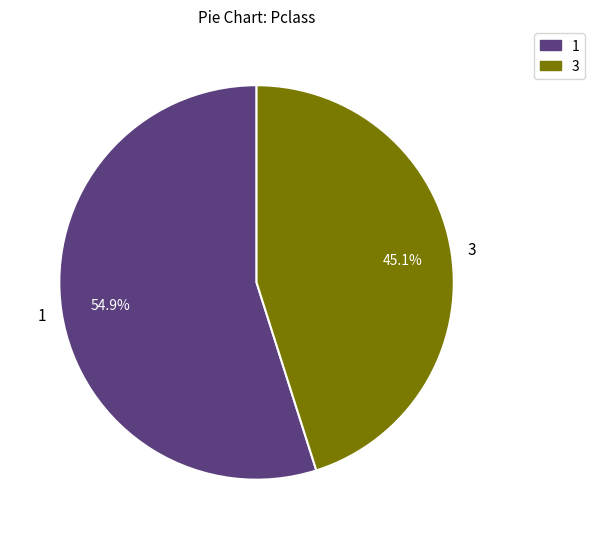

Is 3 the majority of the pie?

No